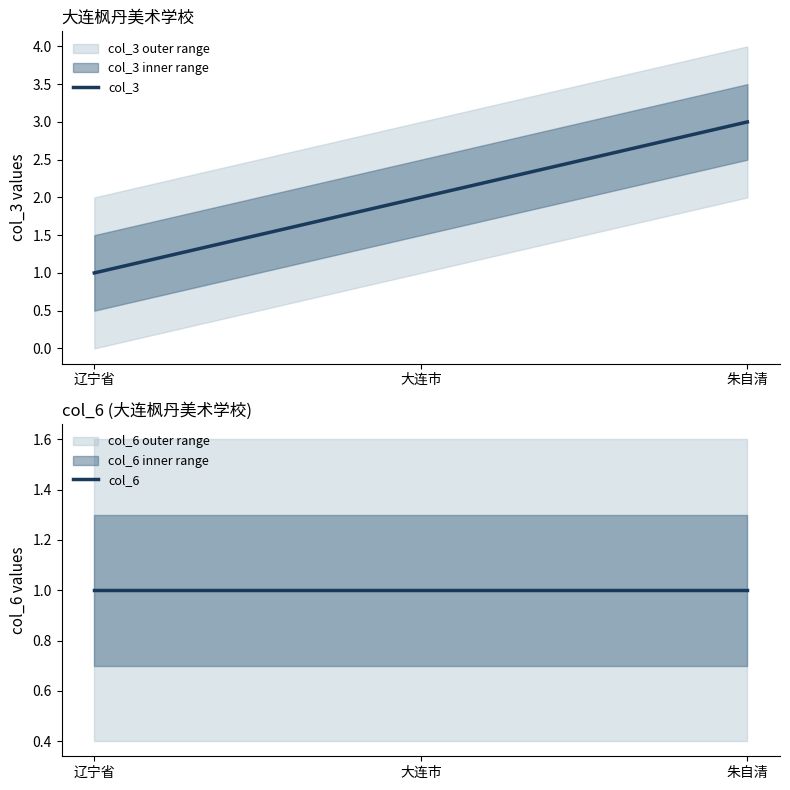

At how many categories does at least one series exceed 2?

1